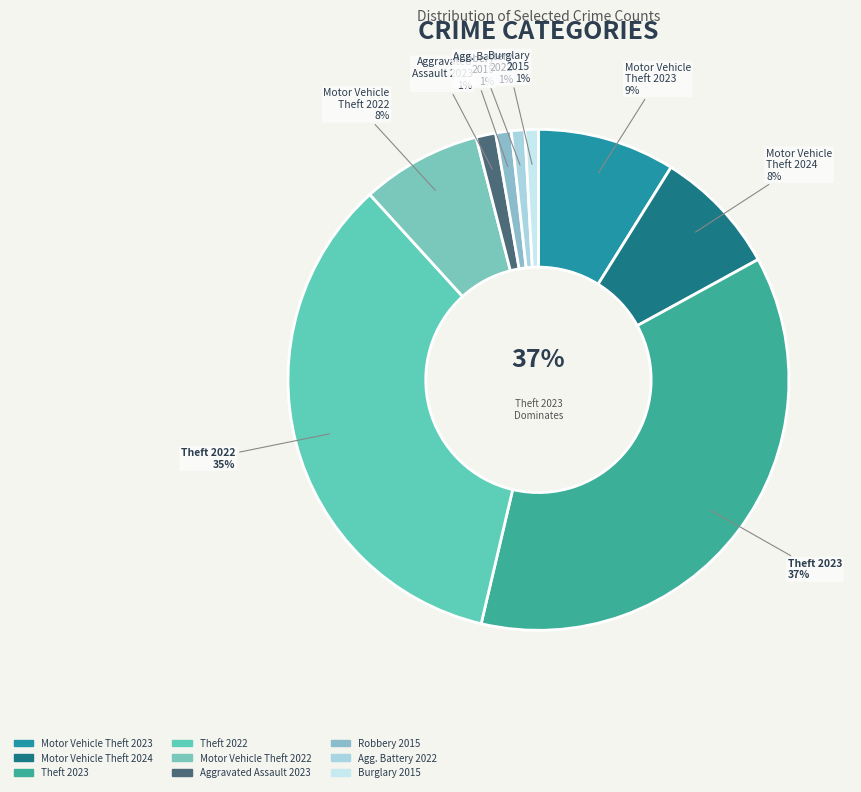

The Theft 2022 slice represents 35% of the pie. True or false?

True